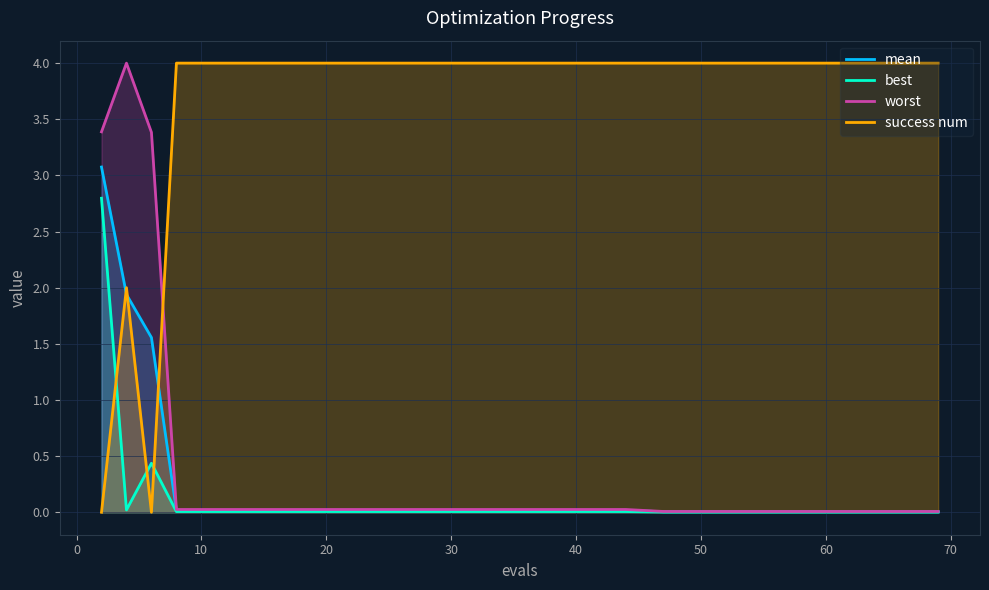

What is the difference between the maximum and minimum values in the worst series?

4.0